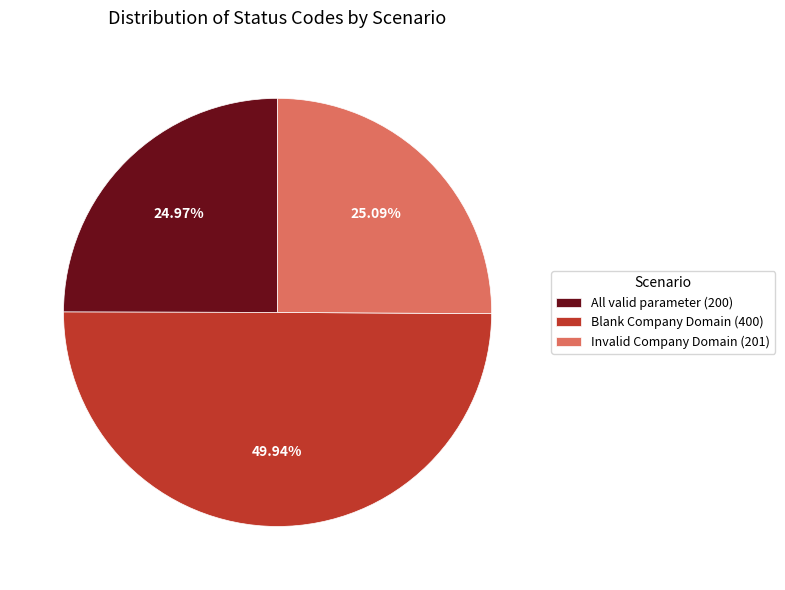

To the nearest percent, what portion does All valid parameter represent?

25%